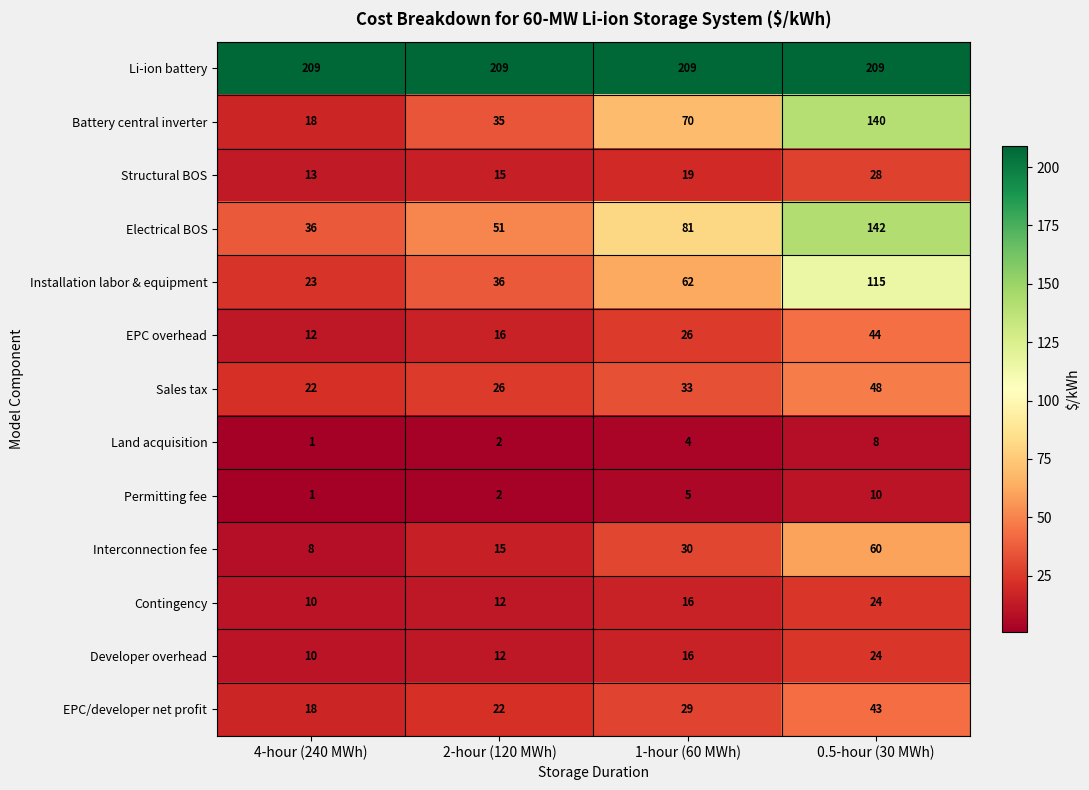

What is the highest value of the Li-ion battery series?

209